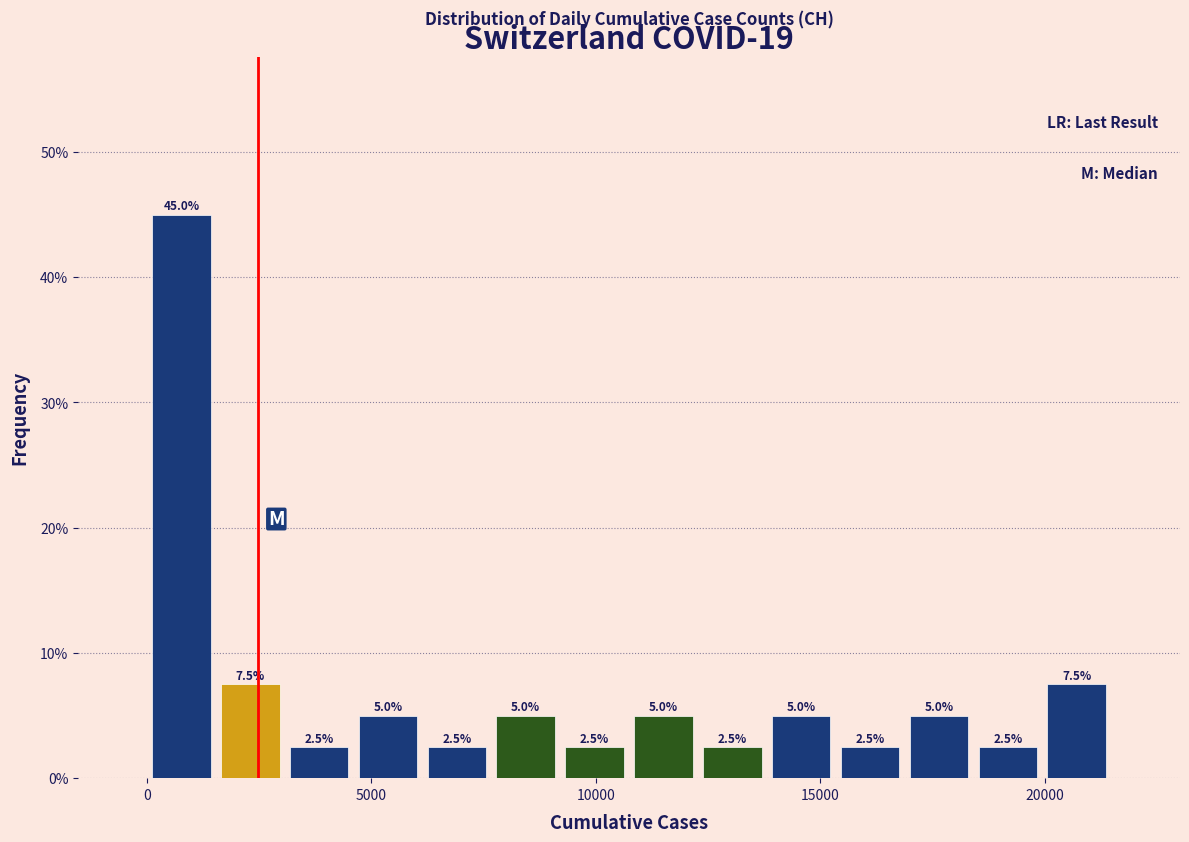

Read against the x-axis, roughly where is the centre of the tallest bar?

1000